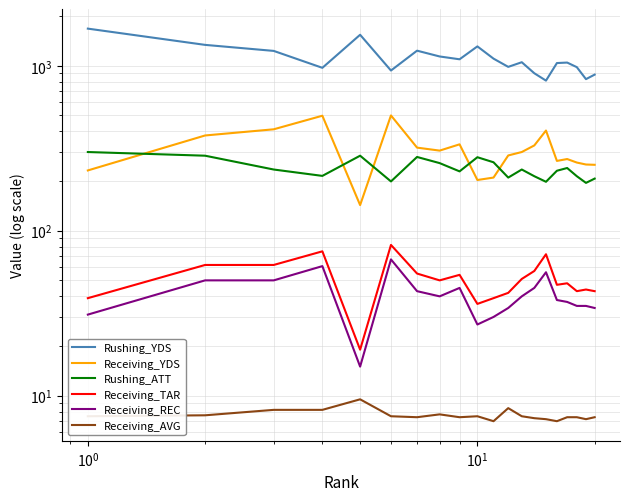

What is the difference between the second highest and minimum values in the Receiving_YDS series?

355.0